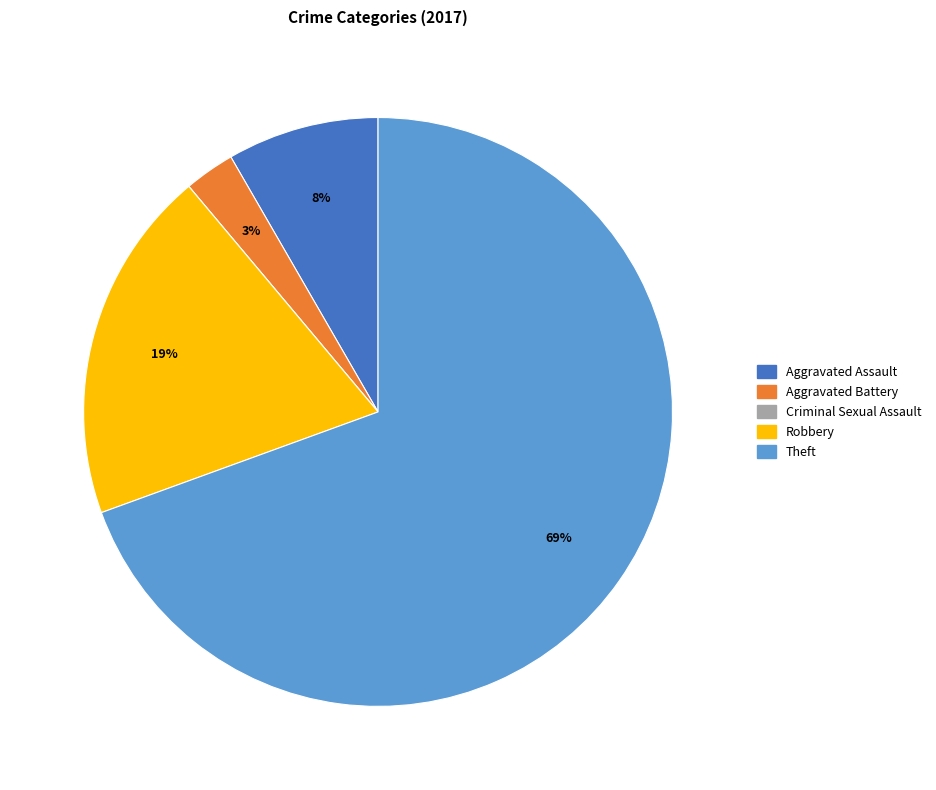

Does any single category account for the majority?

Yes